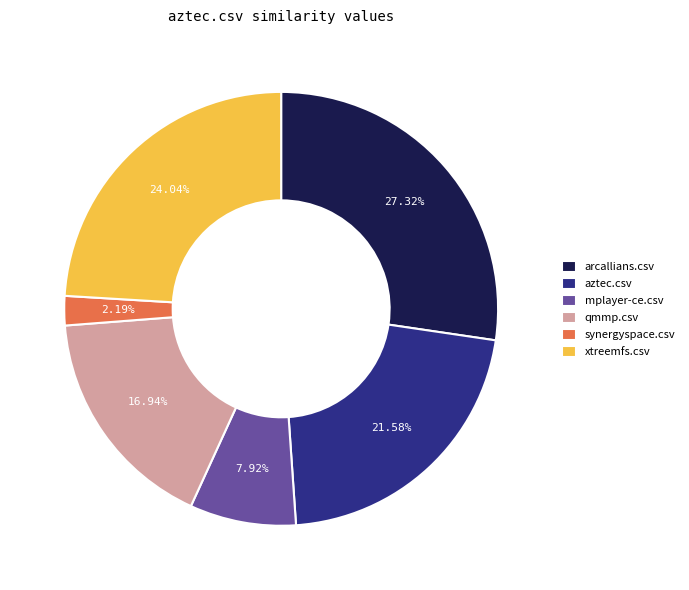

To the nearest percent, what is the average slice percentage?

17%